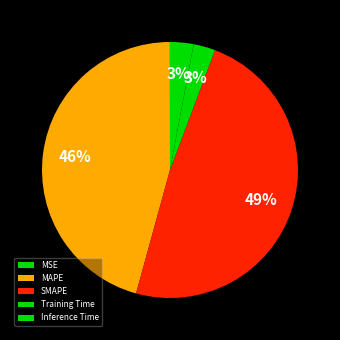

Count the number of slices in the pie.

5